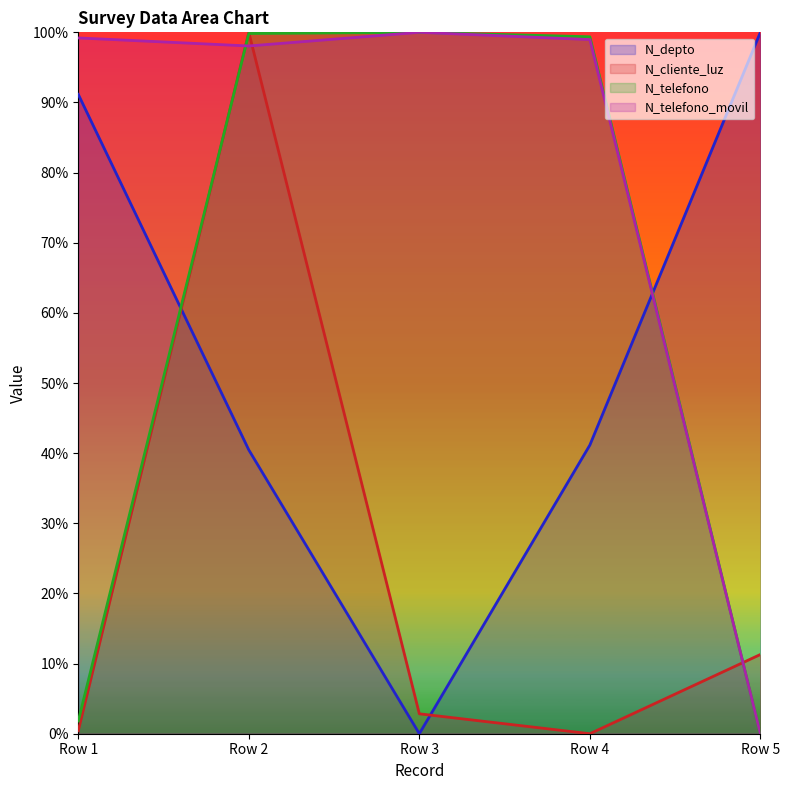

What is the difference between the maximum and minimum values in the N_cliente_luz series?

1.0